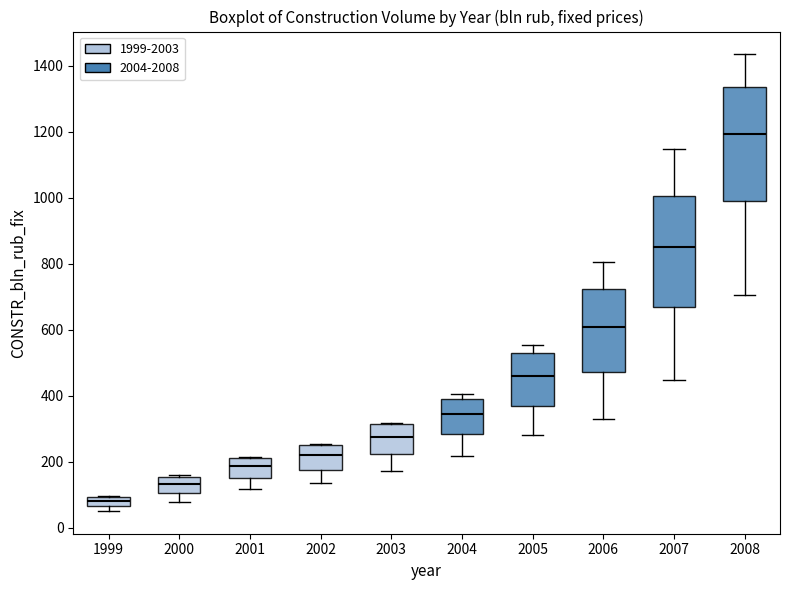

Where does the median line of the box at x = 2006 sit on the y-axis? The values are not printed on the chart, so give them approximately, as read against the axis.

600